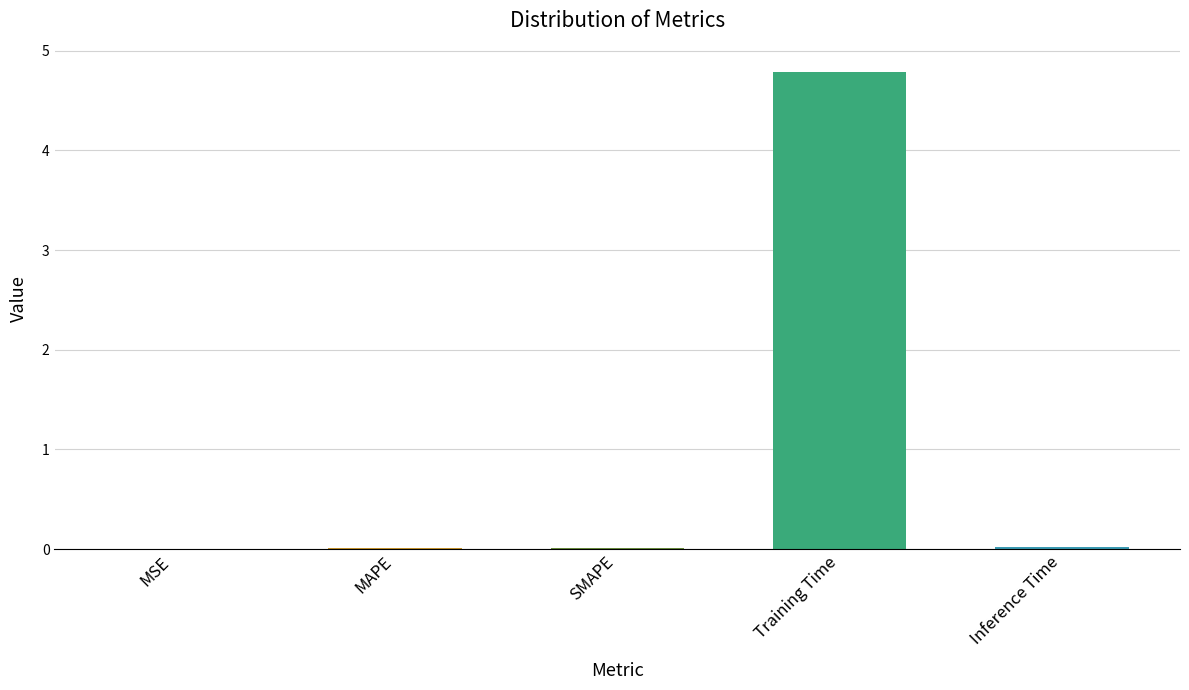

Which label corresponds to the largest value in the chart?

Training Time